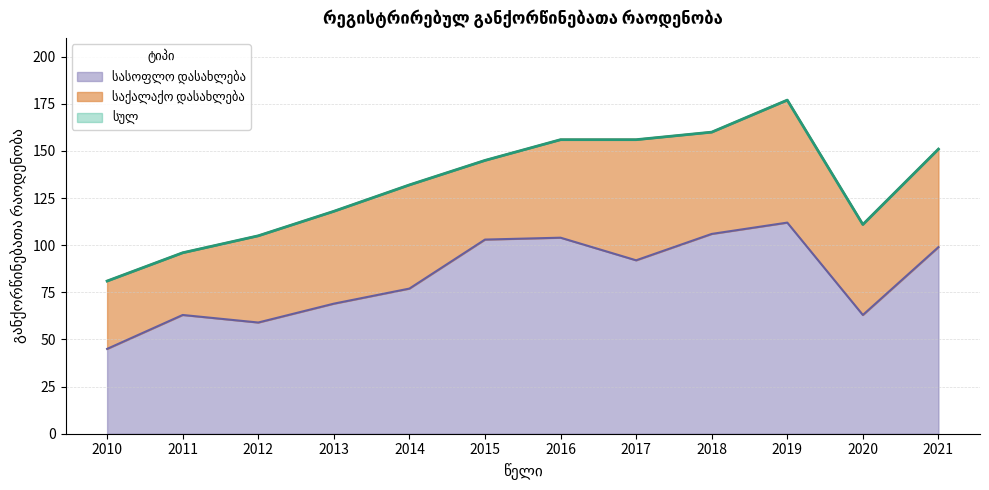

At which label does სასოფლო დასახლება first exceed 92?

2015